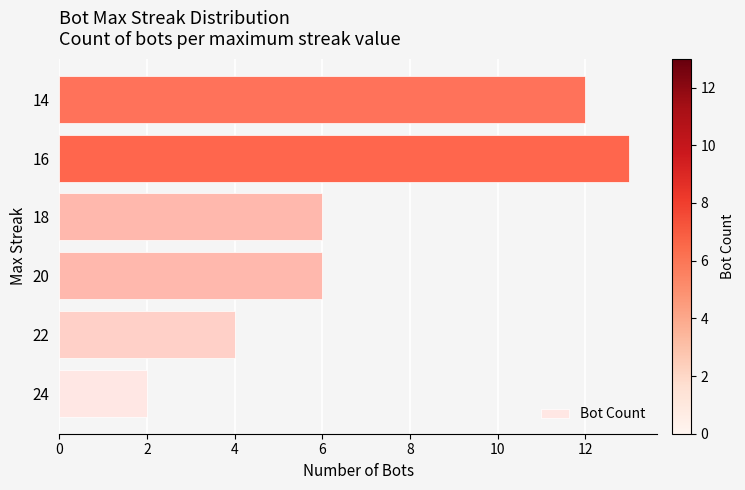

Which has a higher value, 16 or 22?

16